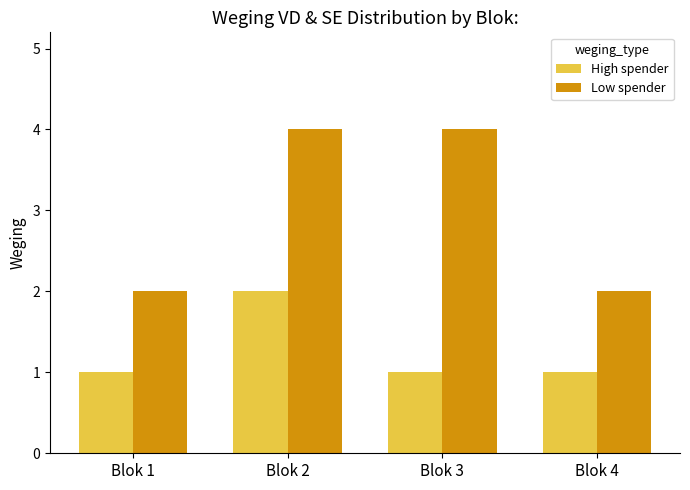

Which series has the widest spread of values?

Low spender